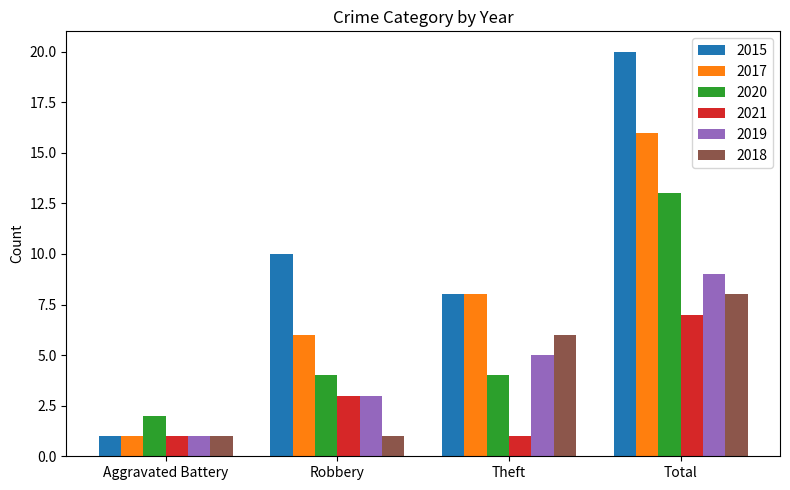

Count the 2020 values in the range 4 to 13.

3